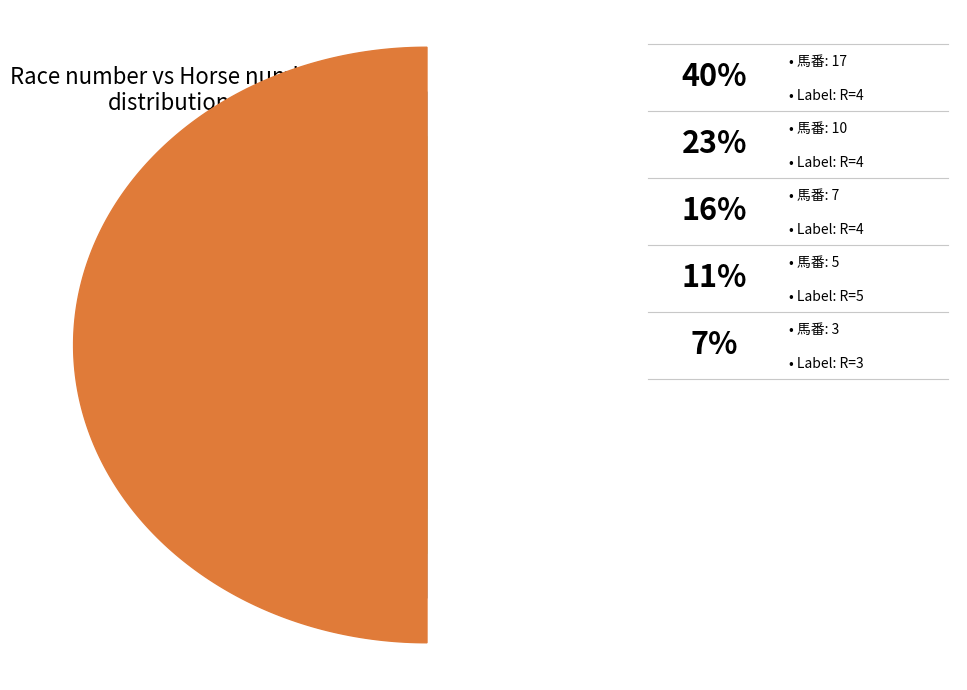

Does any single category account for the majority?

No